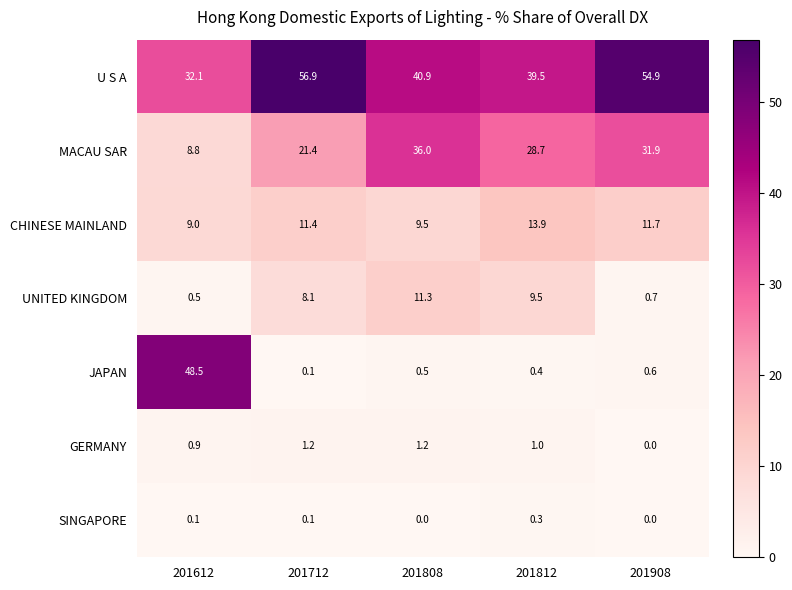

What is the total value across all series at 201908?

99.8